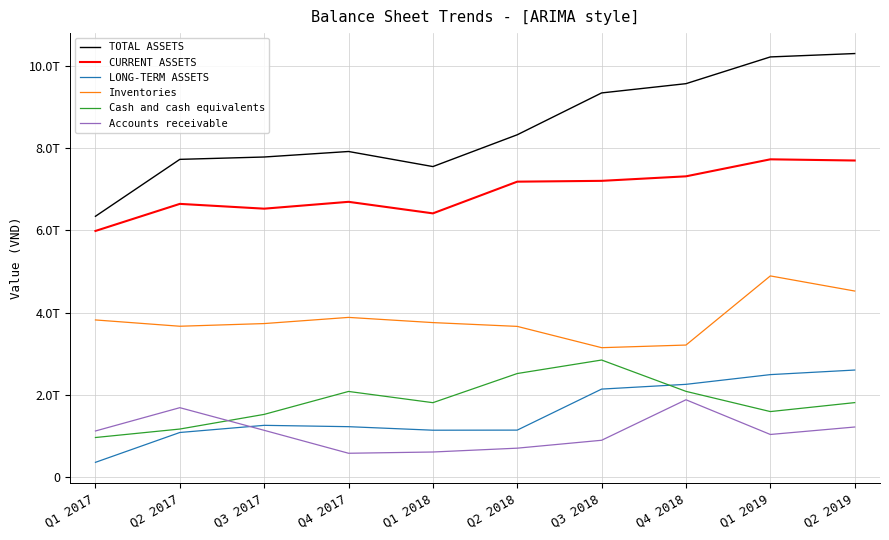

What is the difference between the CURRENT ASSETS values at Q2 2018 and Q4 2018?

129774509033